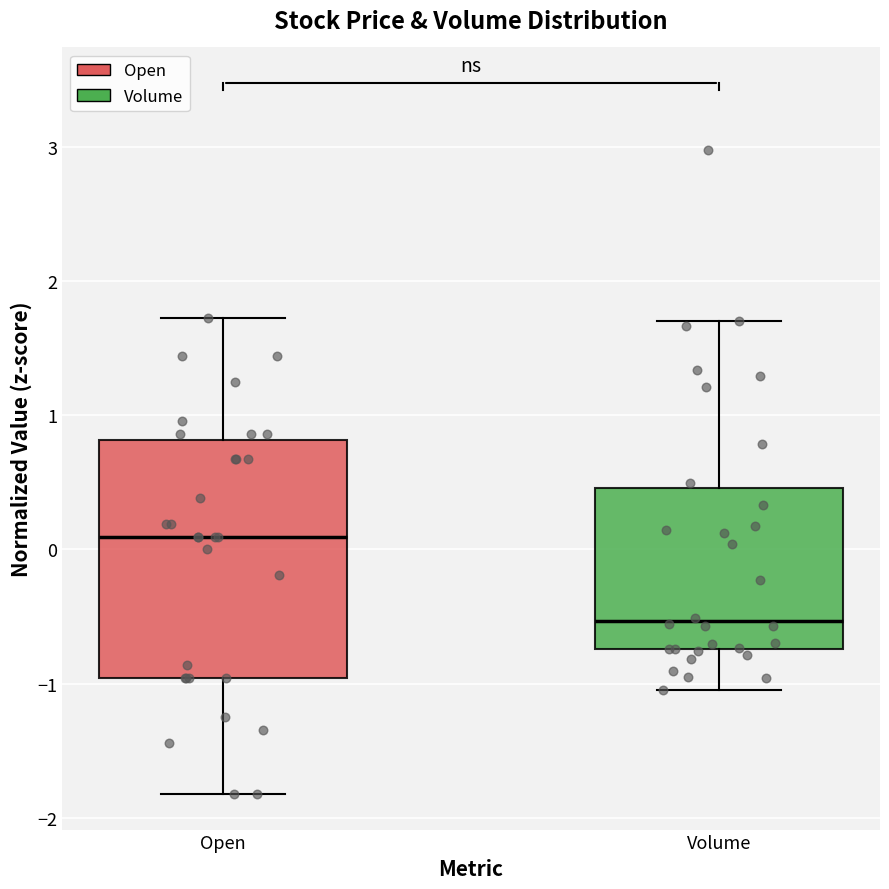

Where does the lower whisker of the box for Volume end on the y-axis? The values are not printed on the chart, so give them approximately, as read against the axis.

-1.0